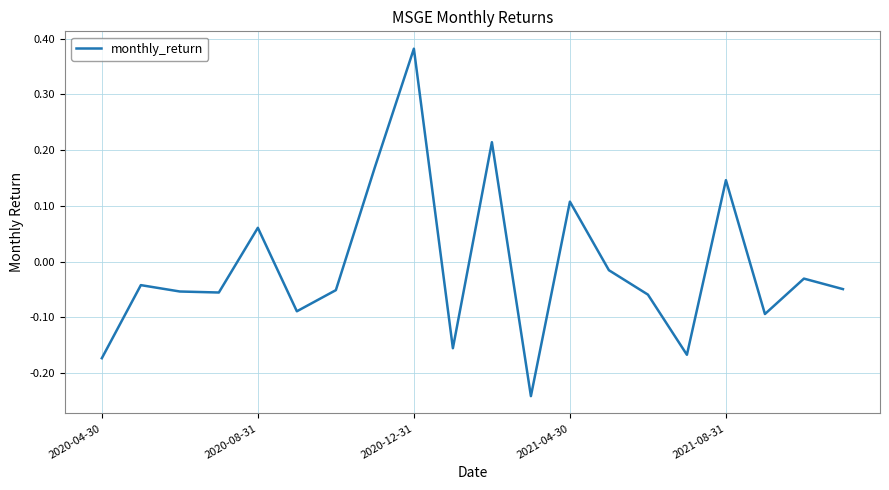

Is this an area chart (filled region under the line)?

No